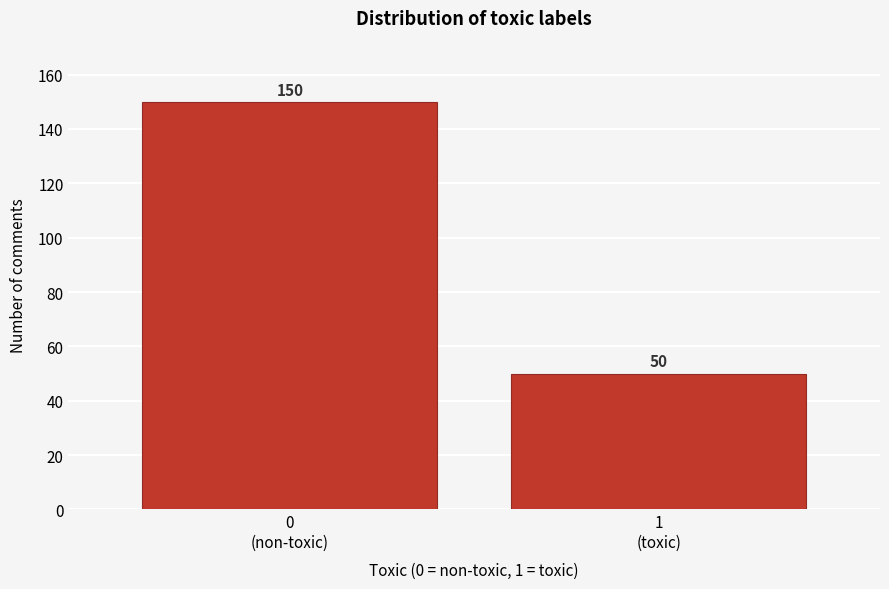

Reading right to left, list all the values displayed in this chart.

50	150